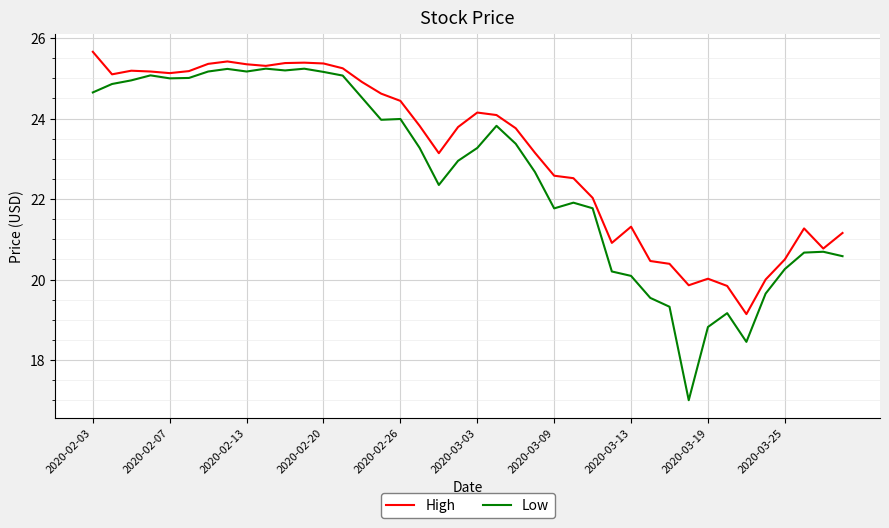

What is the lowest value of the High series?

19.1